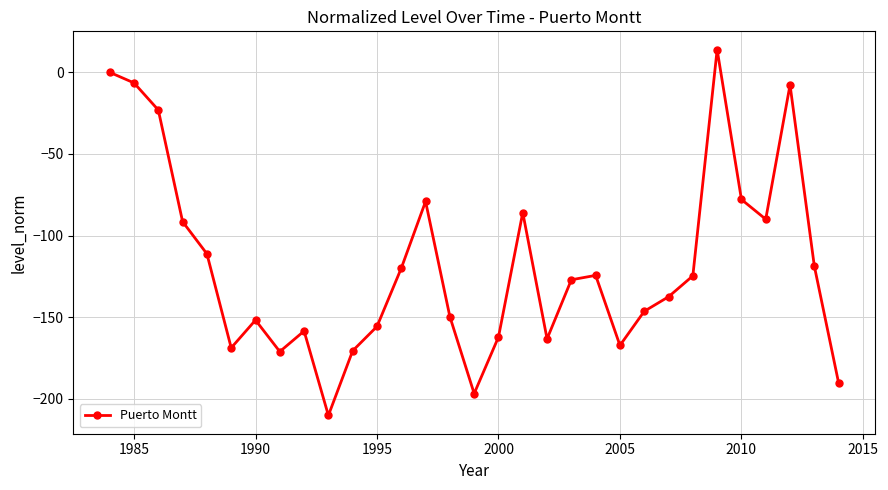

What is the value of the 25th point from the left?

-124.7